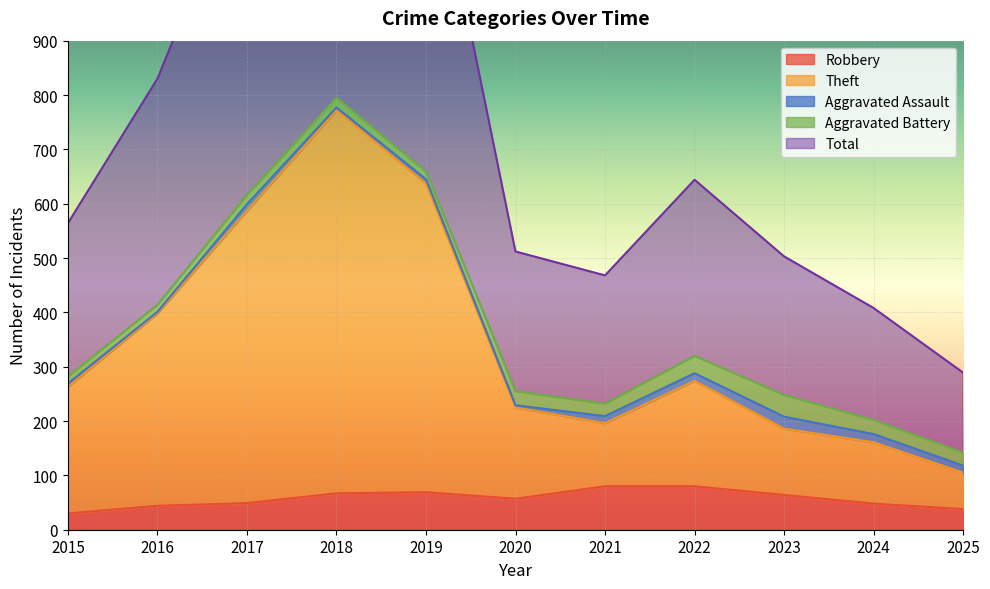

At which category does Theft reach its first local valley?

2021